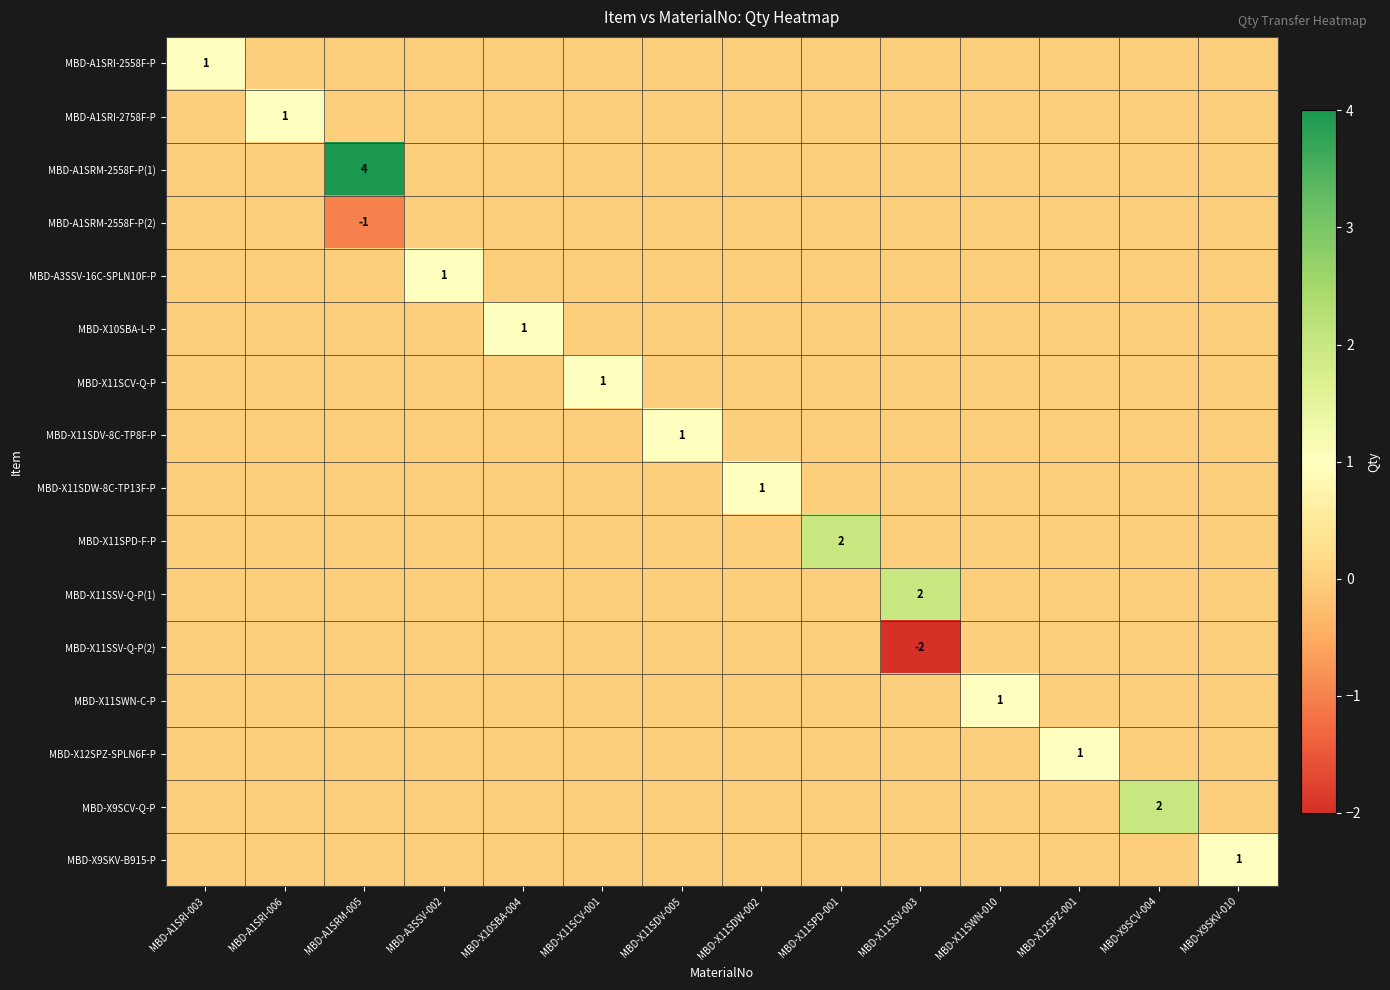

Which series changed the most between MBD-X11SDV-005 and MBD-X9SKV-010?

MBD-X11SDV-8C-TP8F-P